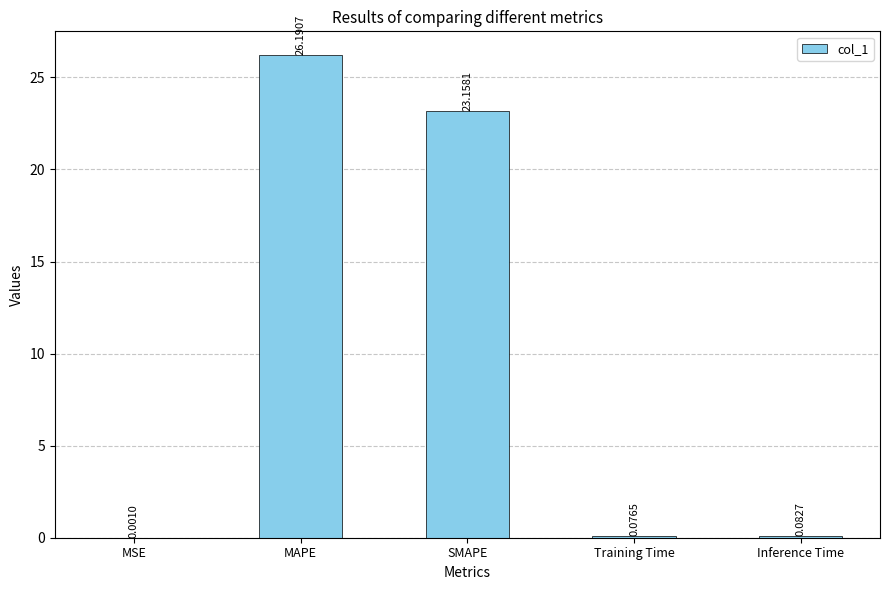

What is the sum of all values?

49.5